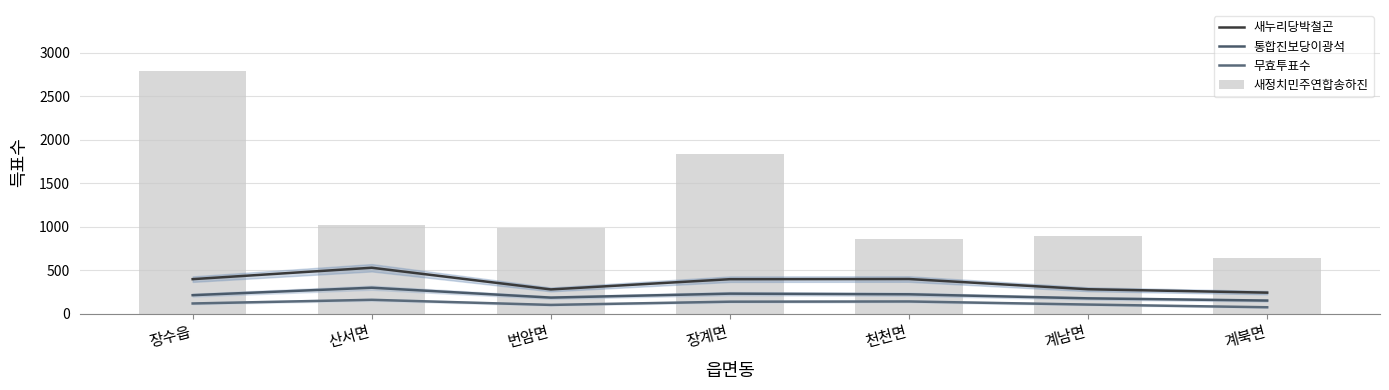

Reading left to right, list all the values displayed in this chart.

새누리당박철곤: 장수읍=399.0	산서면=530.0	번암면=281.0	장계면=398.5	천천면=400.5	계남면=283.0	계북면=244.0
통합진보당이광석: 장수읍=215.0	산서면=300.5	번암면=187.0	장계면=232.5	천천면=225.0	계남면=178.5	계북면=153.0
무효투표수: 장수읍=119.5	산서면=161.5	번암면=103.0	장계면=140.0	천천면=142.5	계남면=107.0	계북면=76.0
새정치민주연합송하진: 장수읍=2793.0	산서면=1017.0	번암면=982.0	장계면=1836.0	천천면=859.0	계남면=895.0	계북면=645.0